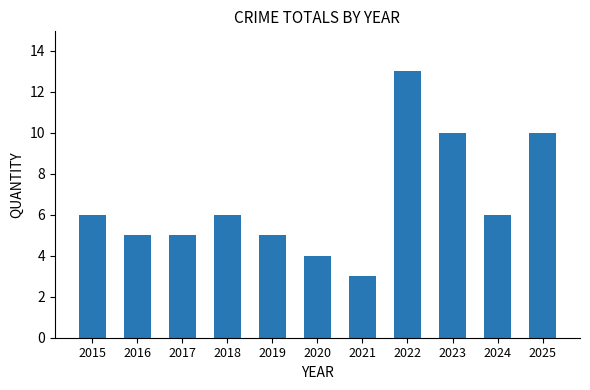

The value at 2015 is 4. True or false?

False